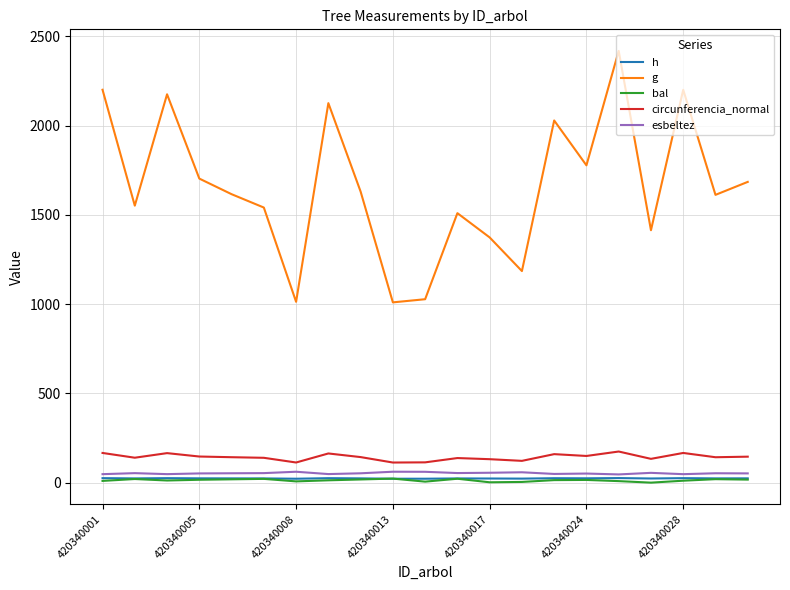

Which series has the widest spread of values?

g